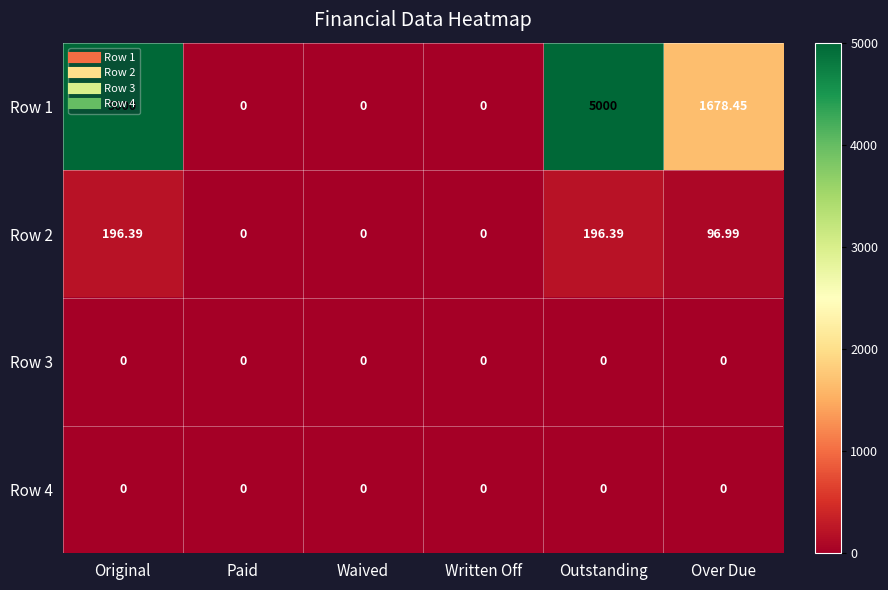

At which label does Row 2 first exceed 96?

Original